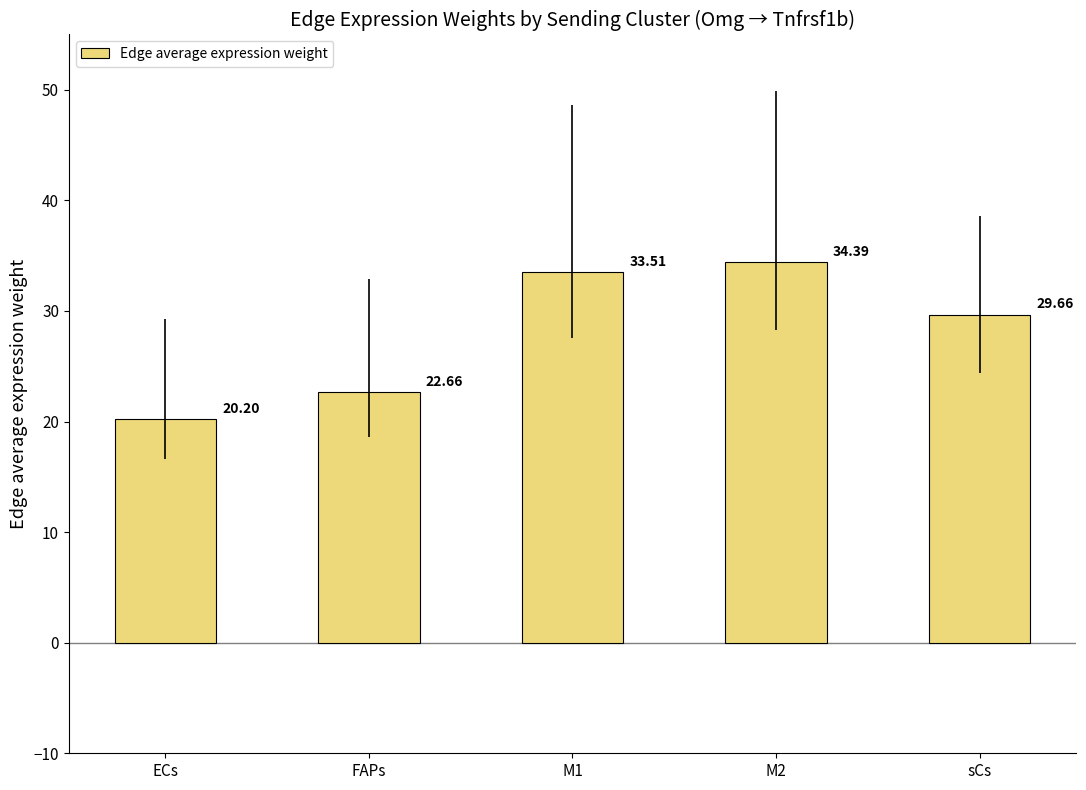

Which label corresponds to the smallest value in the chart?

ECs